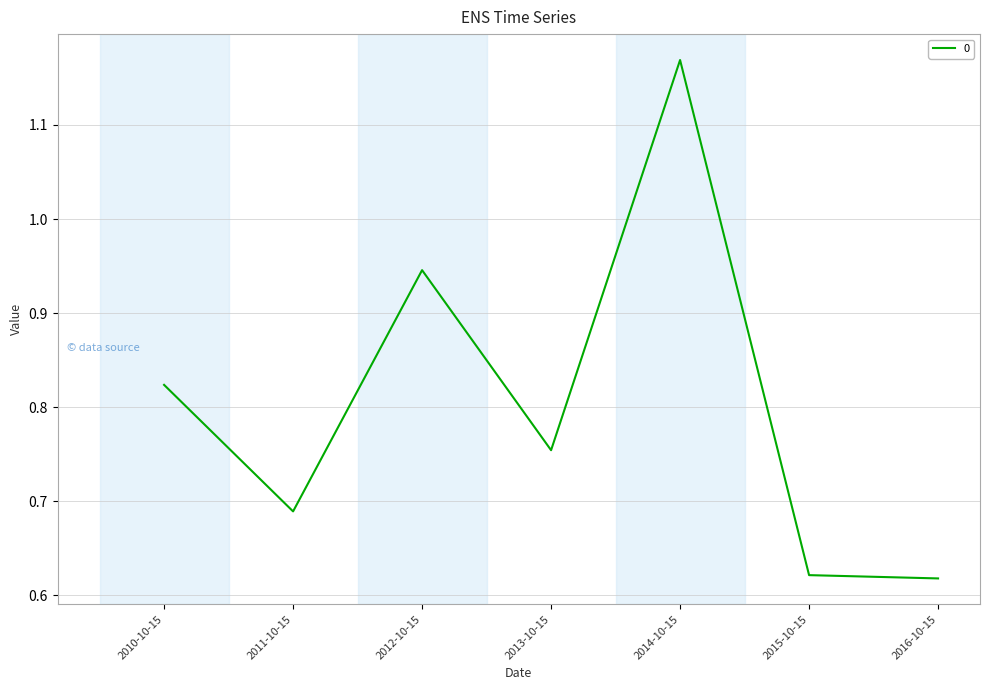

How many series are shown in this chart?

1